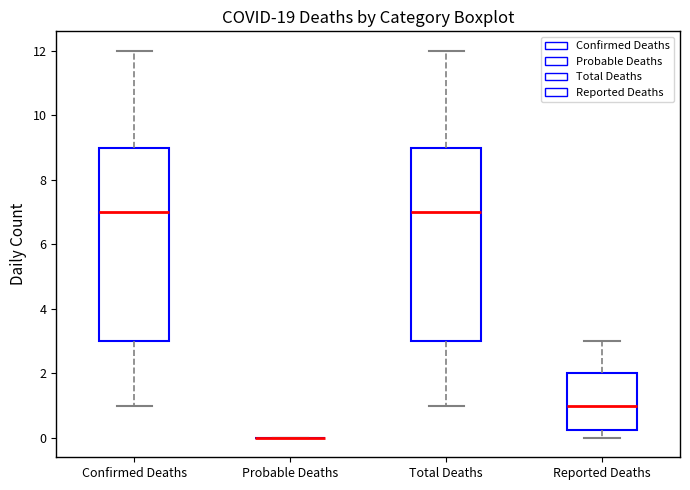

Where does the upper whisker of the box for Total Deaths end on the y-axis? The values are not printed on the chart, so give them approximately, as read against the axis.

12.0